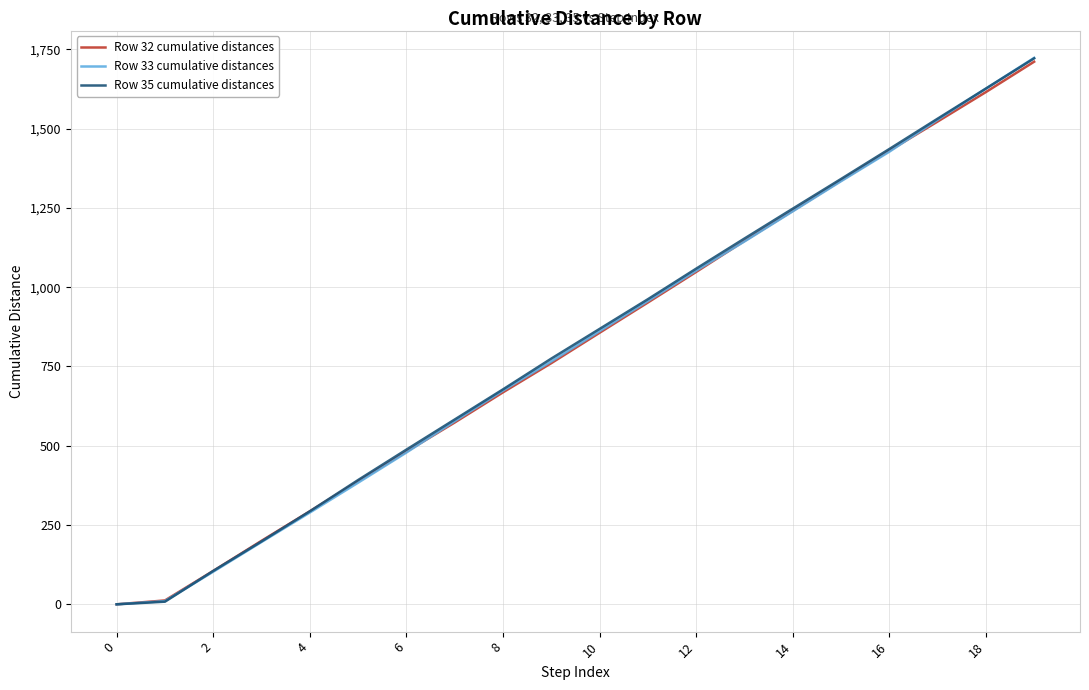

What is the highest value of the Row 35 cumulative distances series?

1721.5